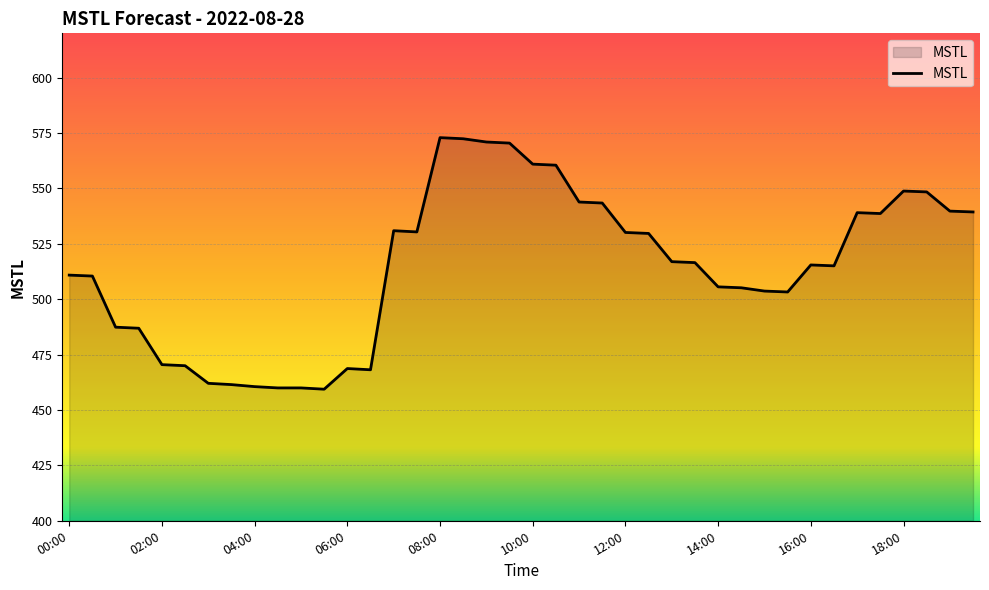

What is the difference between the maximum and minimum values?

113.5